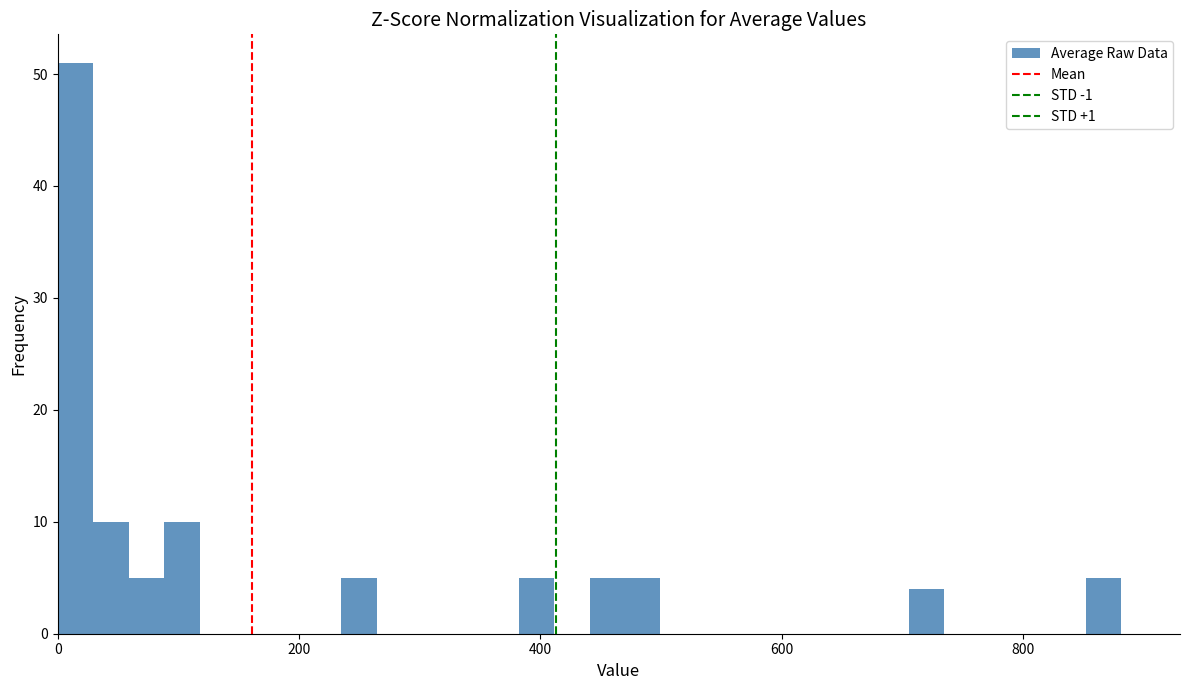

Around what value on the x-axis is the tallest bar? Give the approximate position of its centre, as read against the axis.

20